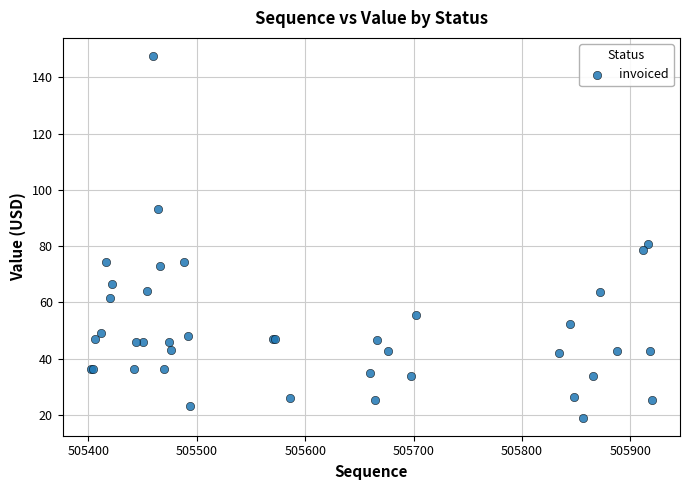

What Y value in the scatter plot is closest to 83?

80.9